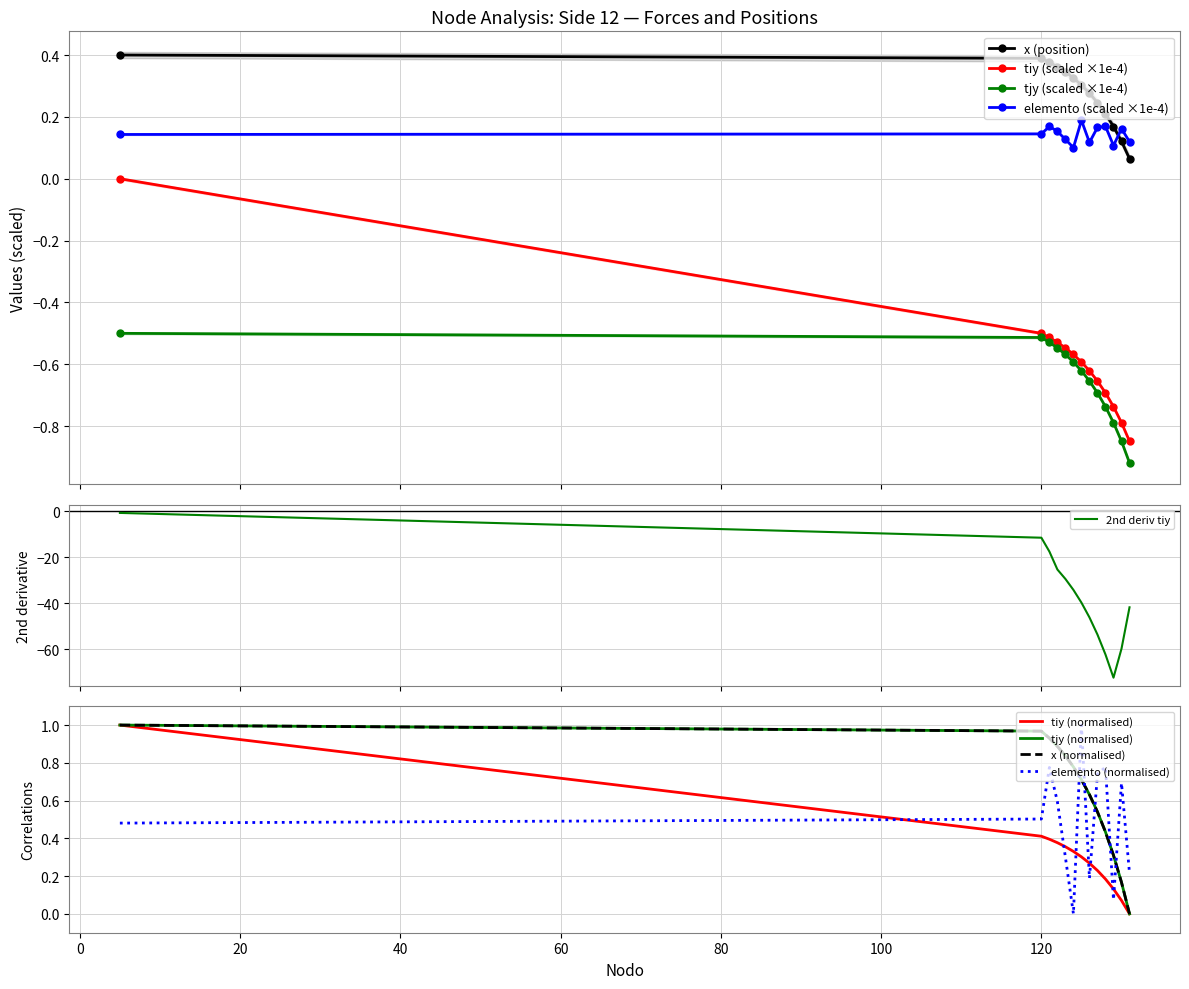

What is the average value of the x series?

0.3